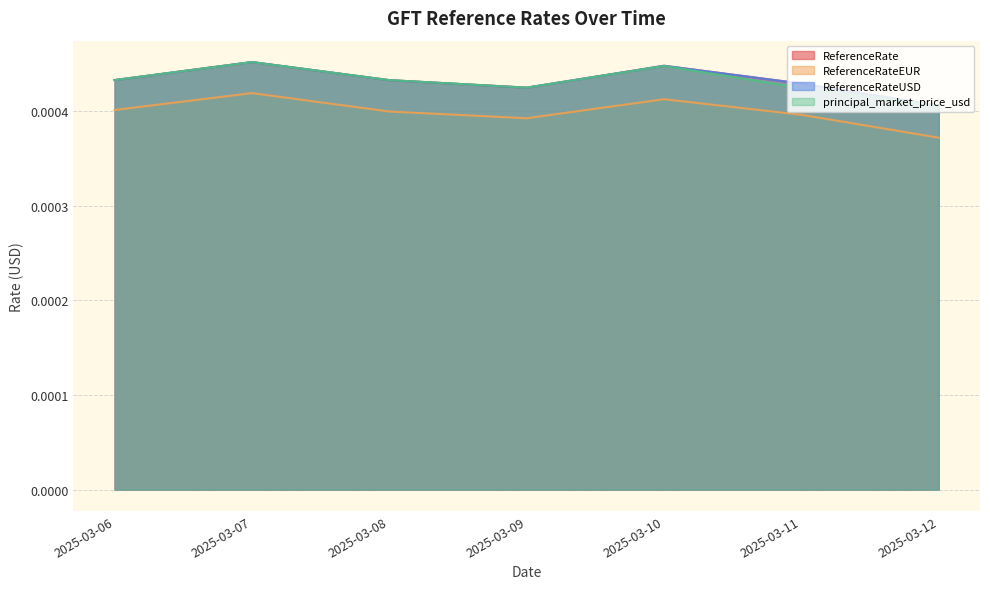

True or false: ReferenceRate and ReferenceRateUSD cross at least once.

False